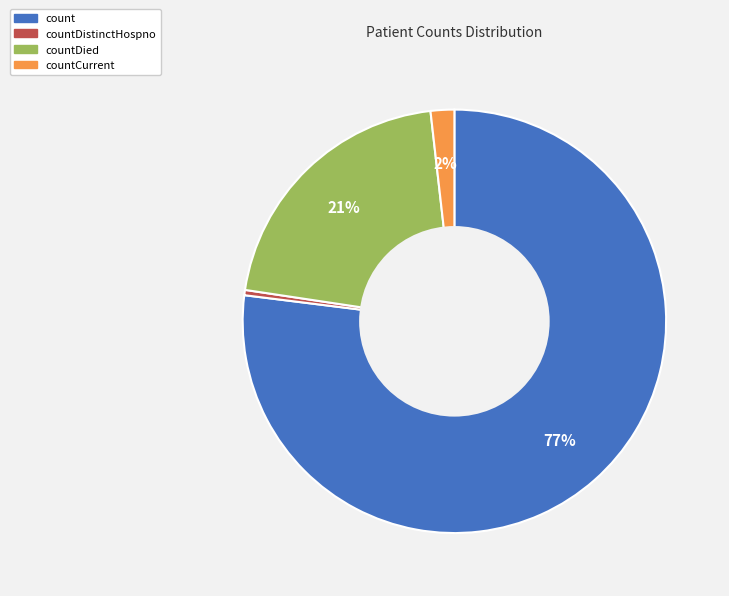

Does any single category account for the majority?

Yes